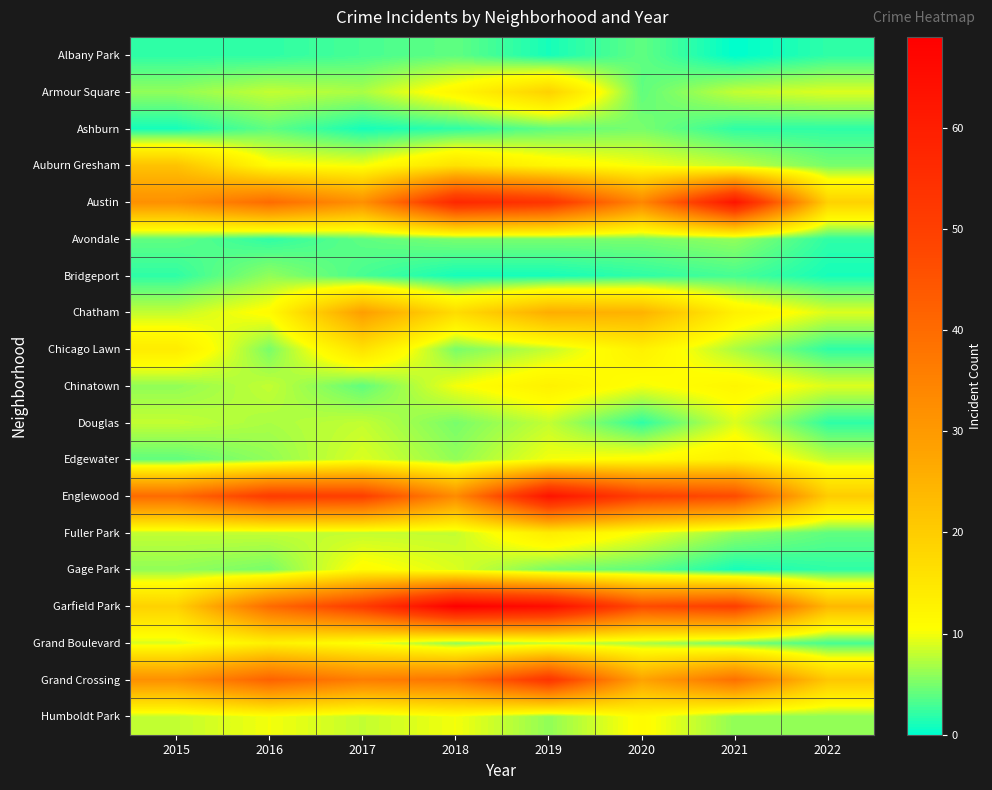

What is the total value across all series at 2020?

282